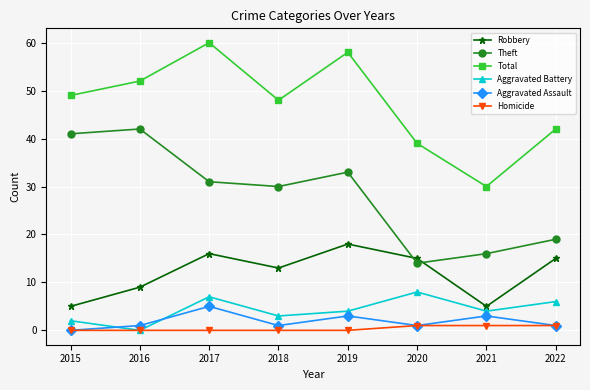

Rank the series by their maximum value, from lowest to highest.

Homicide, Aggravated Assault, Aggravated Battery, Robbery, Theft, Total